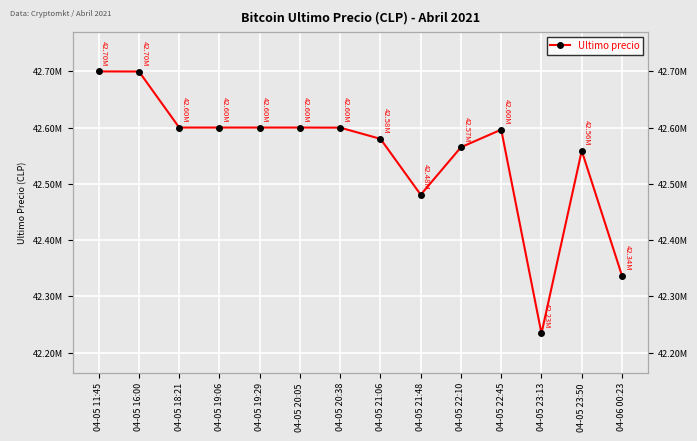

What is the value of the 11th point from the left?

42596287